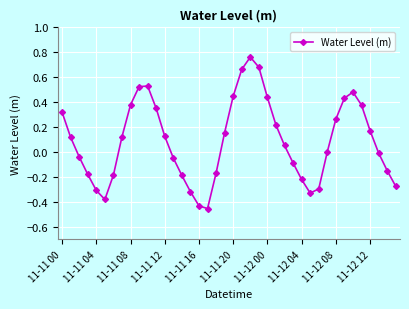

Is this an area chart (filled region under the line)?

No